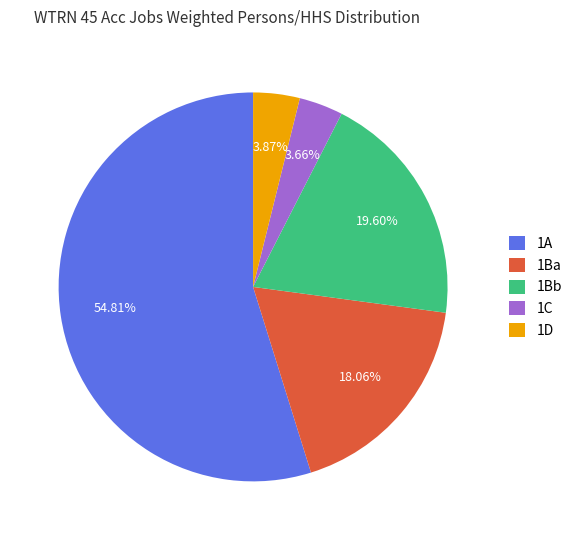

How many segments does this pie chart have?

5